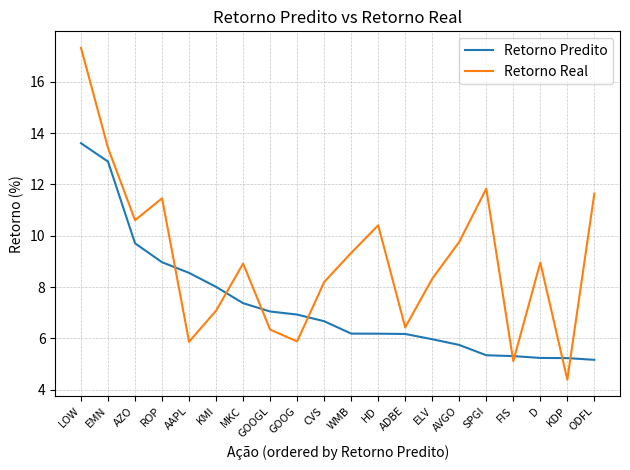

What are all the series names shown in the legend?

Retorno Predito, Retorno Real